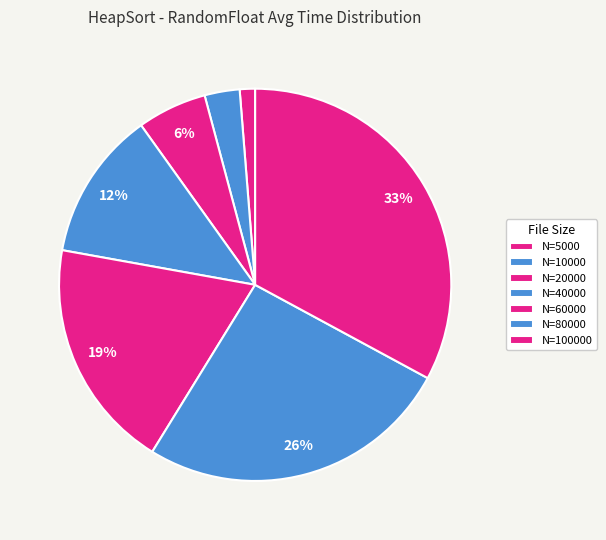

Which slice is the smallest?

5000